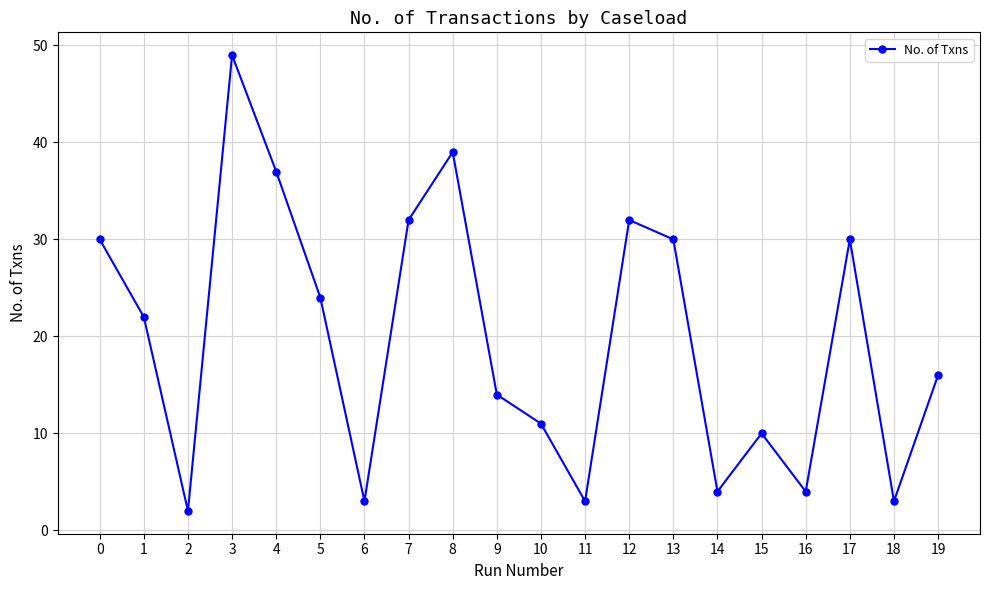

What is the sum of all values?

395